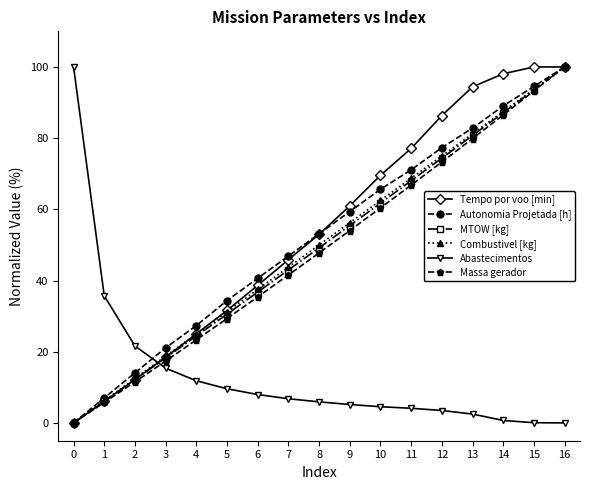

True or false: MTOW [kg] has more than 1 points higher than both neighbors.

False